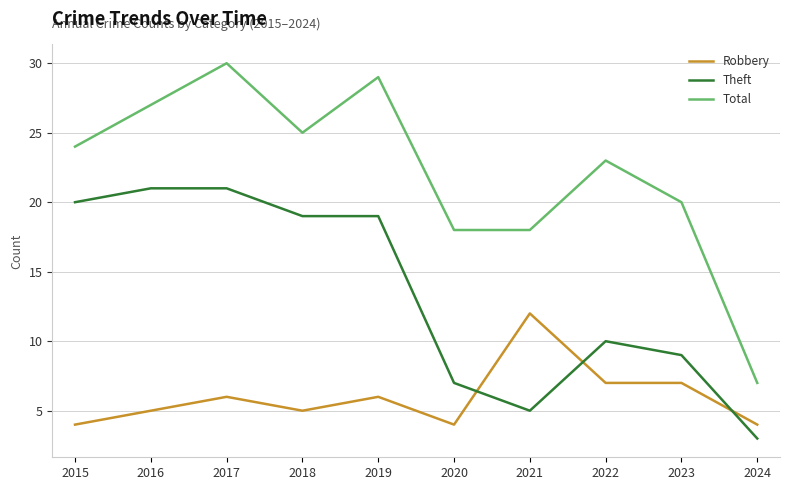

True or false: Robbery has a value of 6 at 2017.

True